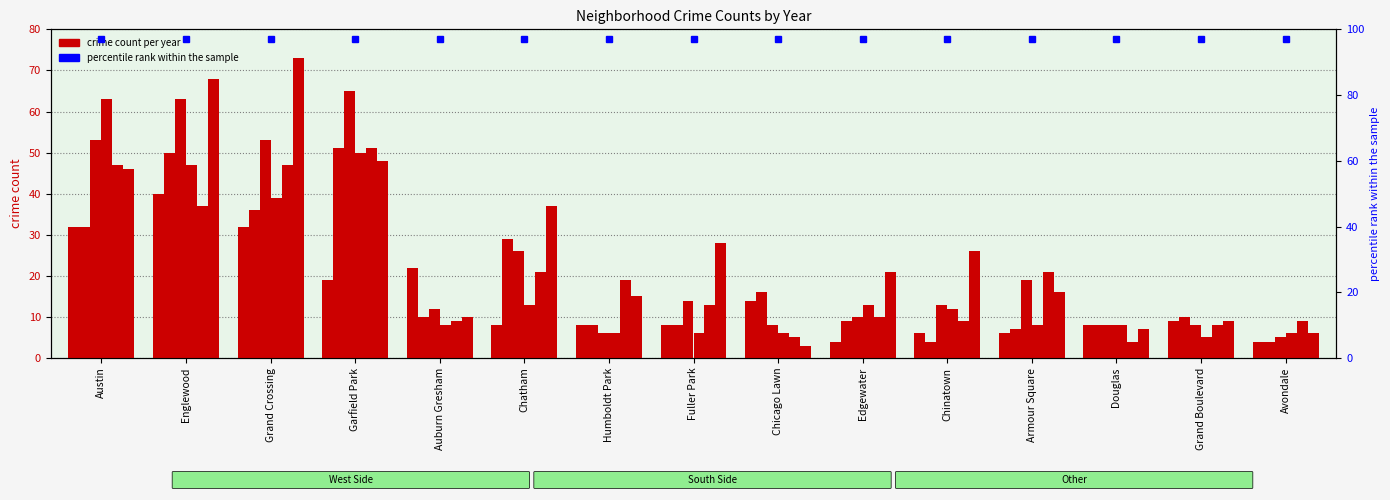

True or false: 2021 has a value of 50 at Garfield Park.

True